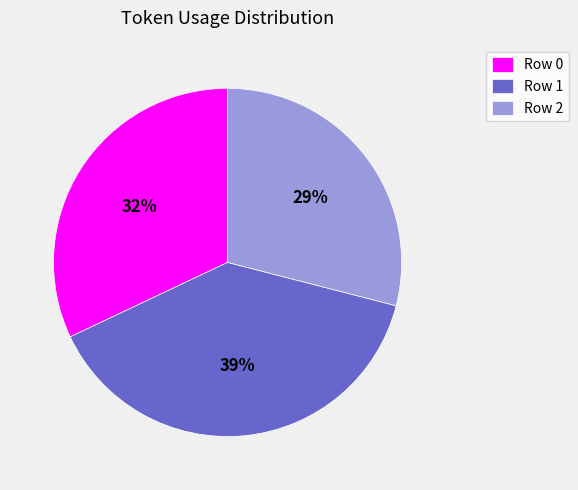

Approximately how many times larger is the value at Row 0 compared to Row 1?

0.8